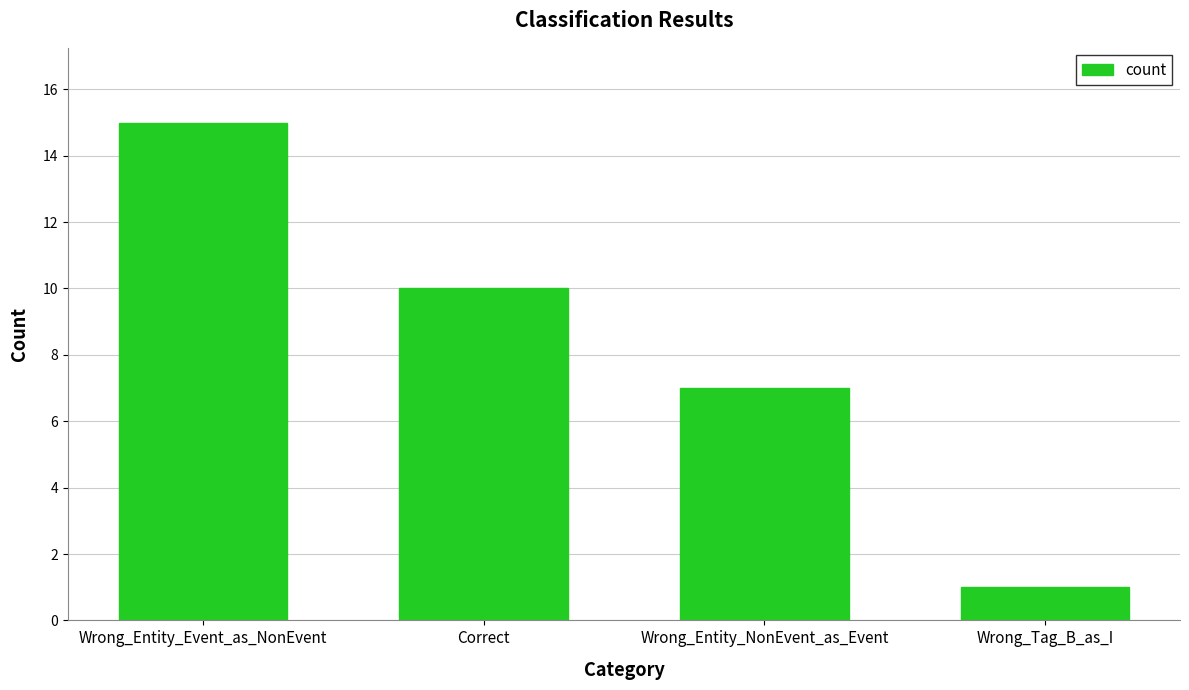

How many bars are there in total?

4